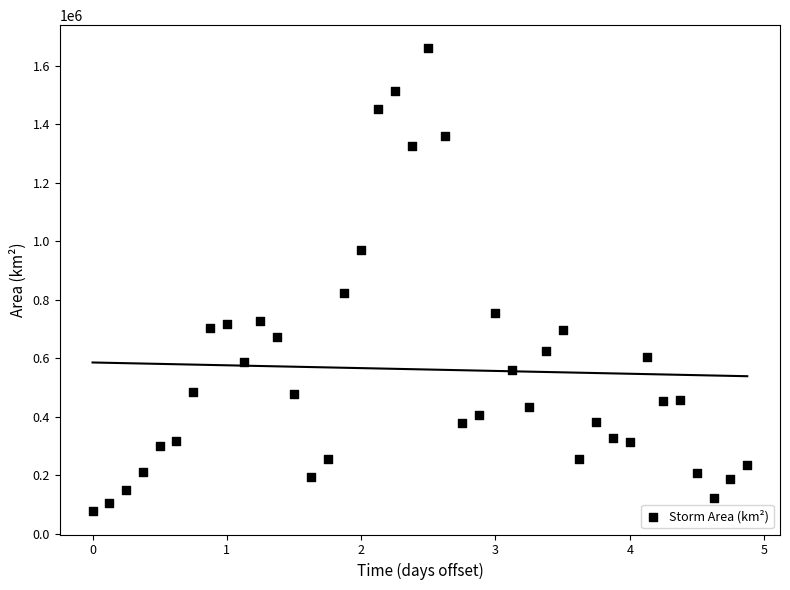

What is the range of Y values (max minus min)?

1581875